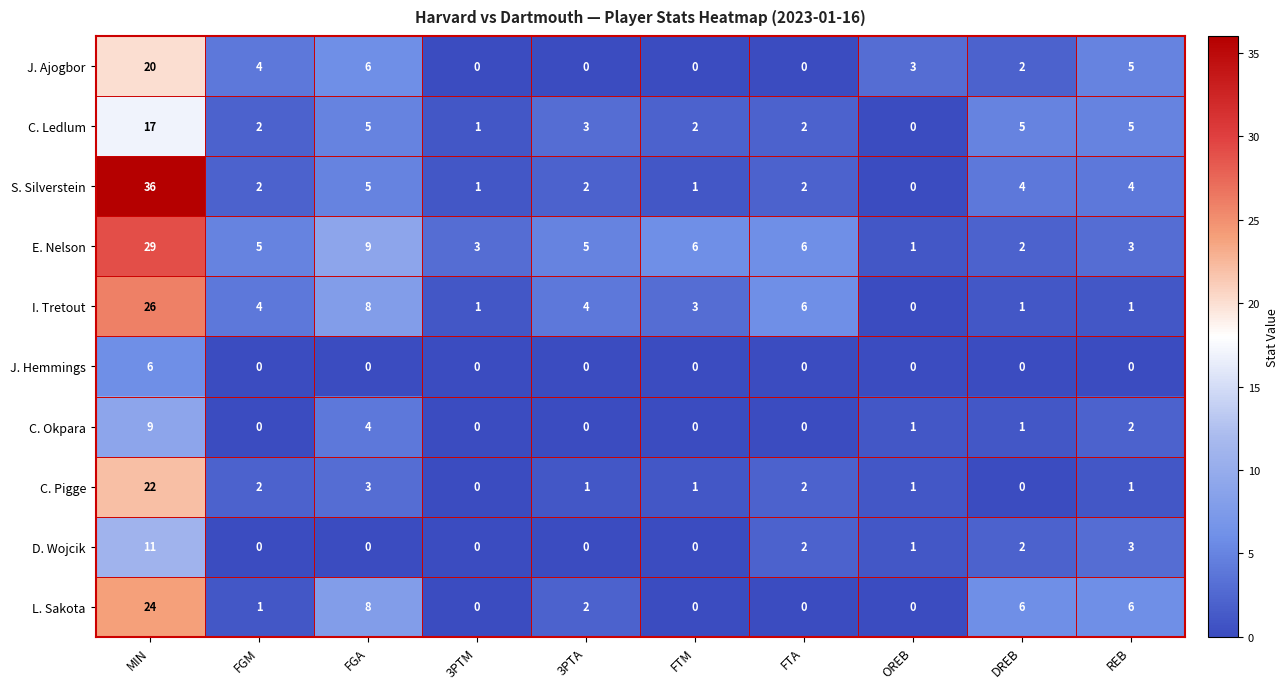

At which category is the sum across all series the highest?

MIN